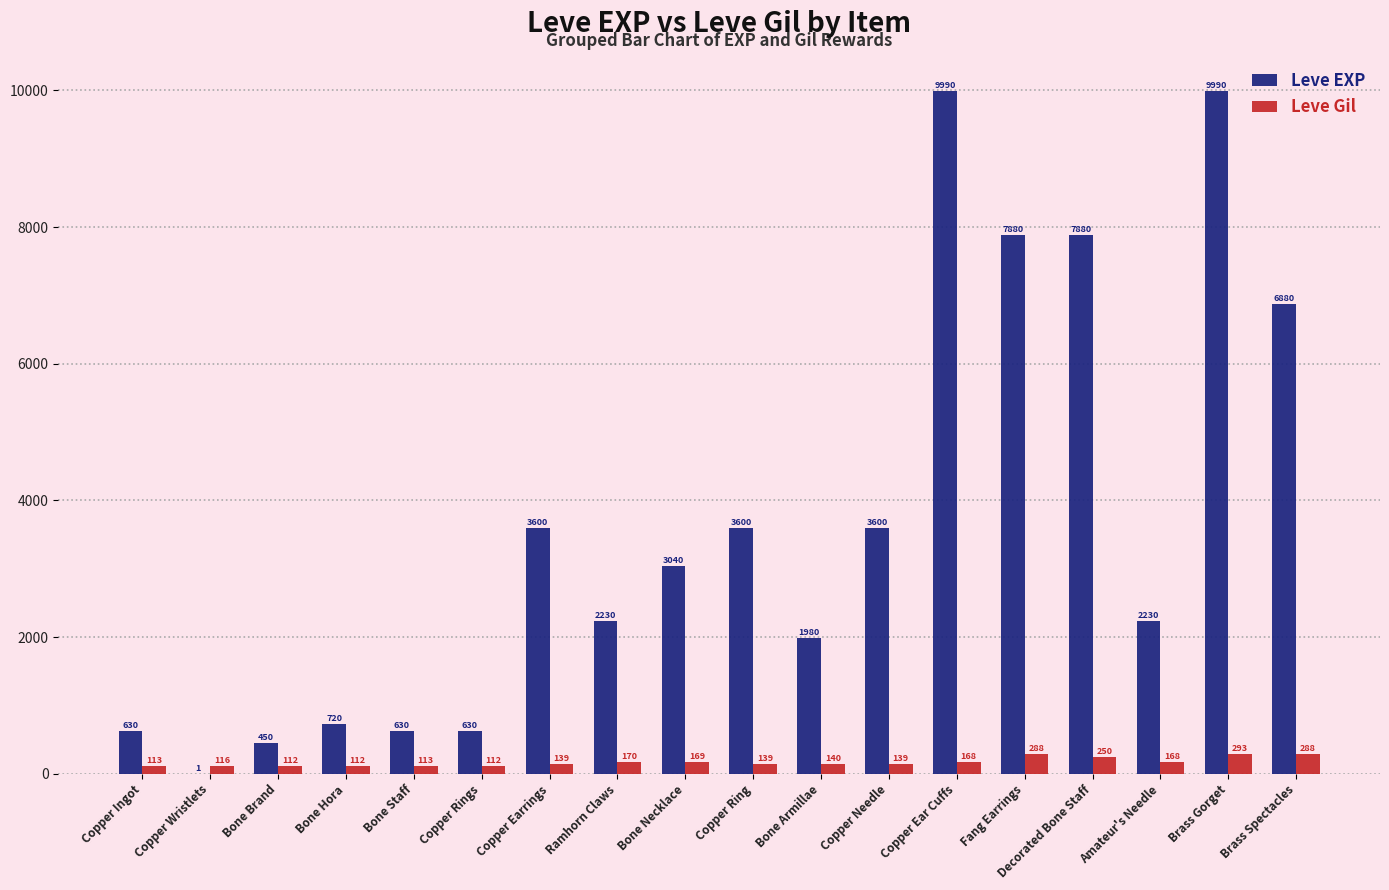

Which category has the highest value in the Leve Gil series?

Brass Gorget